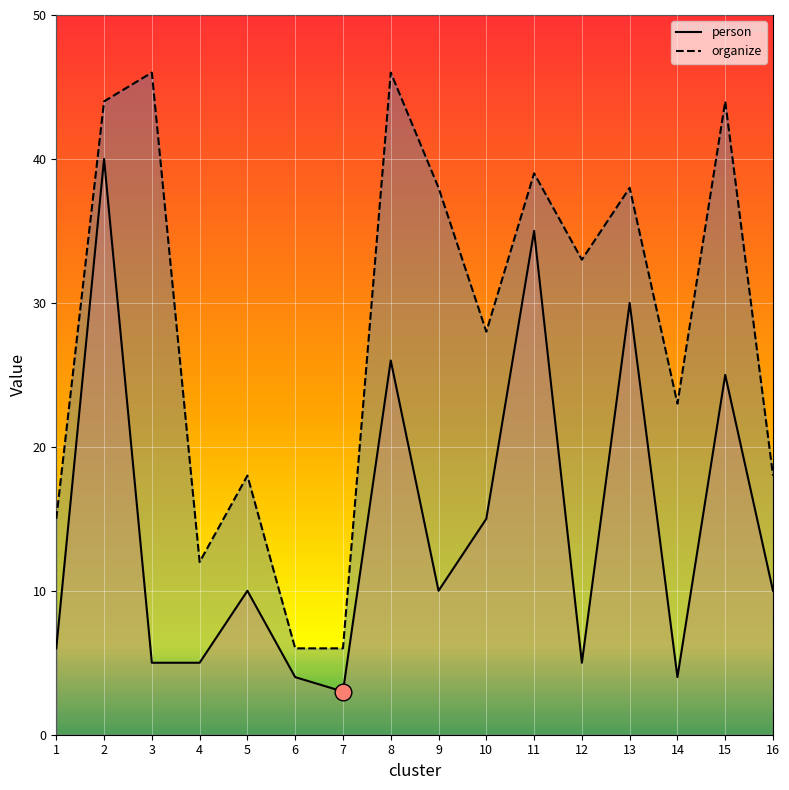

What value does the person series have at 11?

35